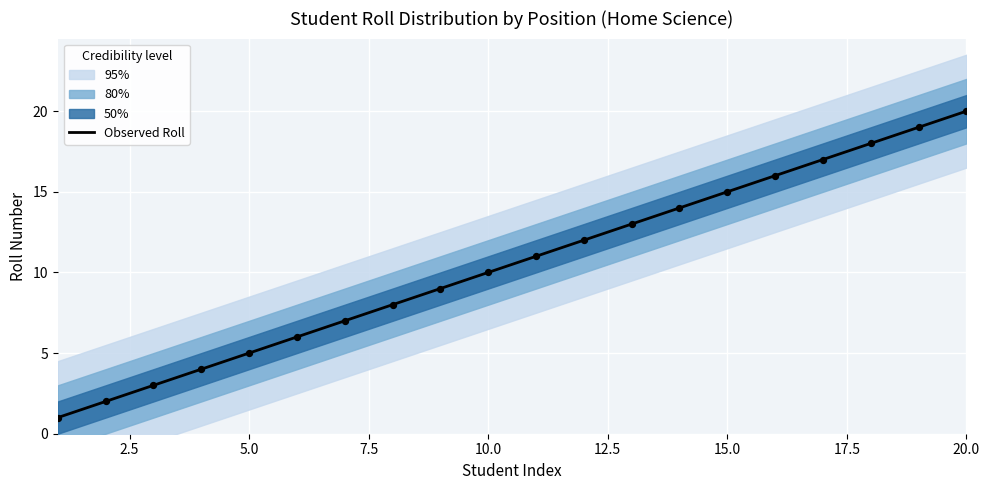

Which category has the highest value in the Observed Roll series?

20.0